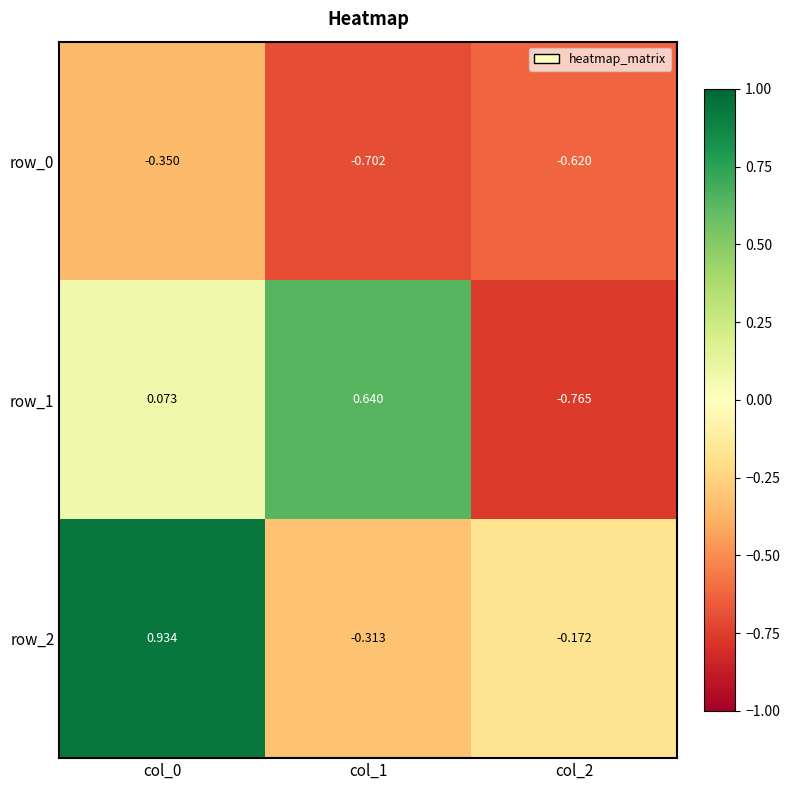

Is the value of row_1 at col_0 greater than the value of row_0 at col_1?

Yes